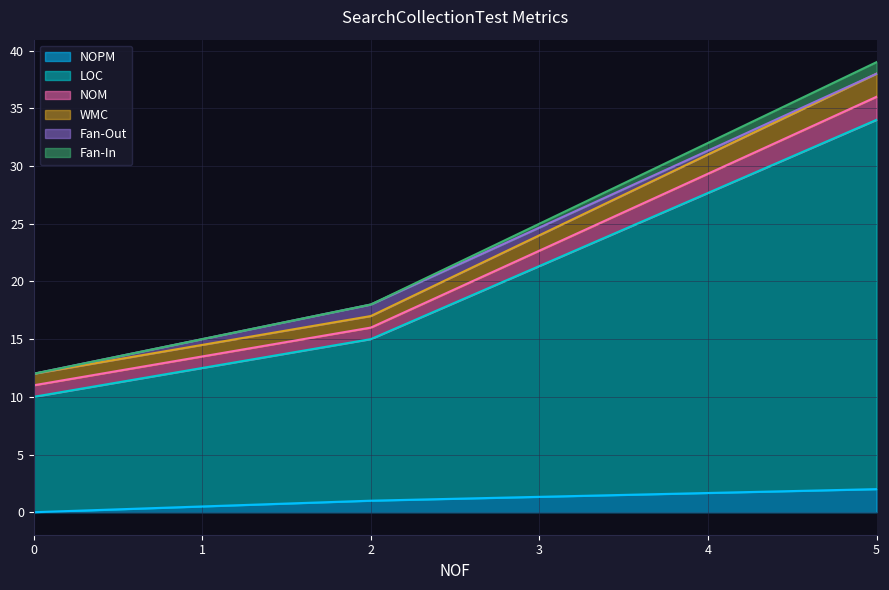

Which series has the largest total across all categories?

LOC